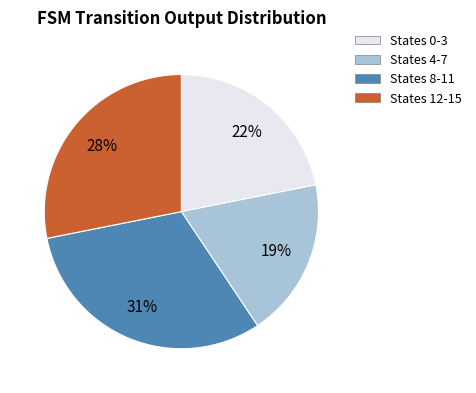

Is there a majority slice in this chart?

No